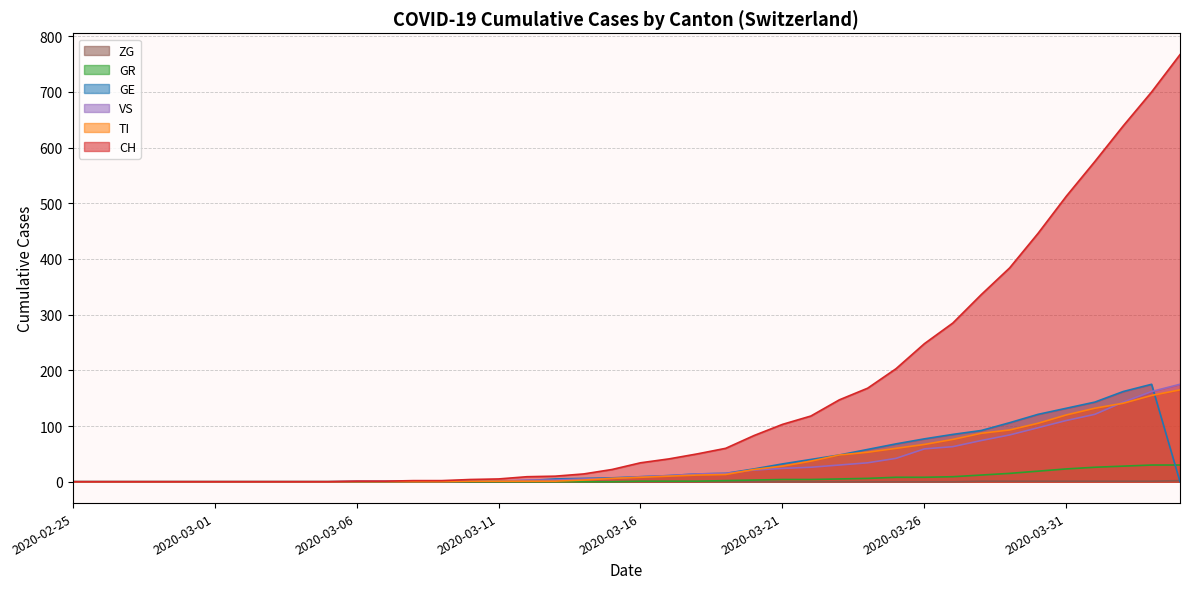

Rank the series at 2020-03-07 from lowest to highest value.

GE, GR, CH